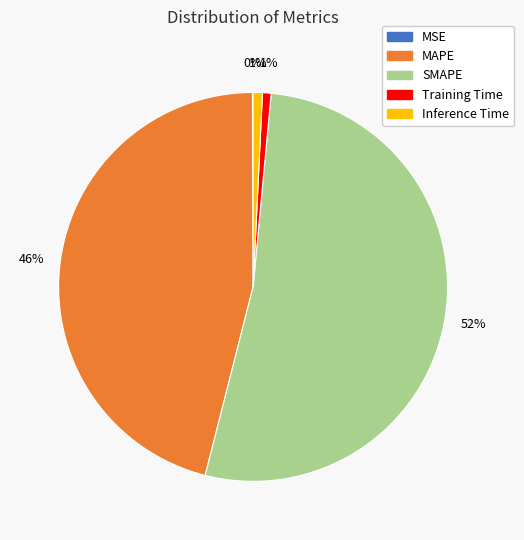

To the nearest percent, what is the difference between the MAPE and Training Time slice percentages?

45%